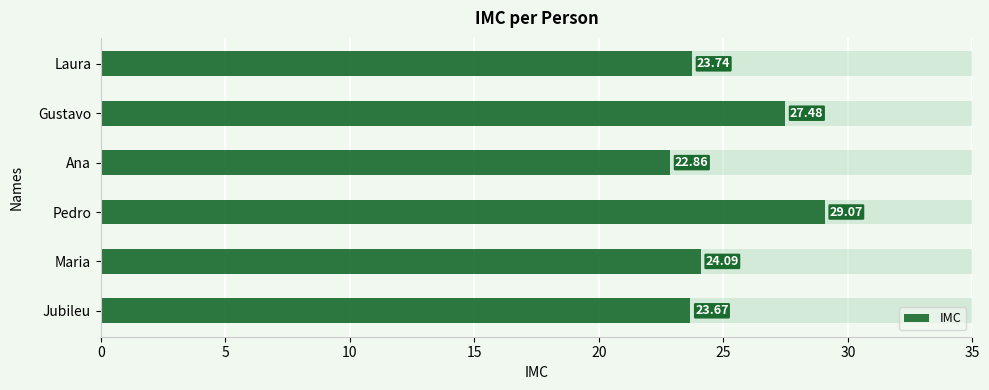

How many bars are there in total?

6